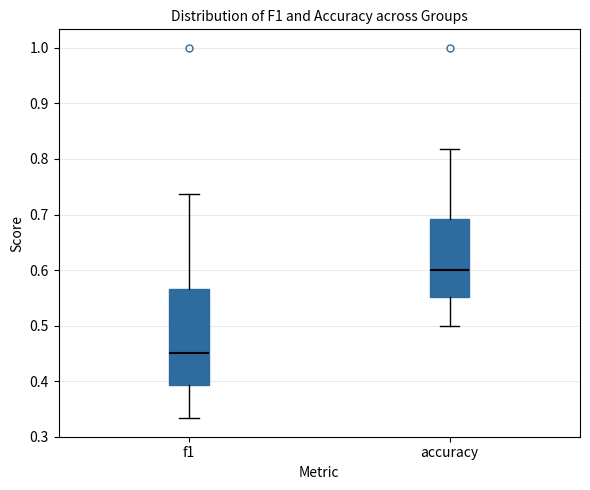

Comparing the boxes themselves (not the whiskers), which one is the tallest?

f1